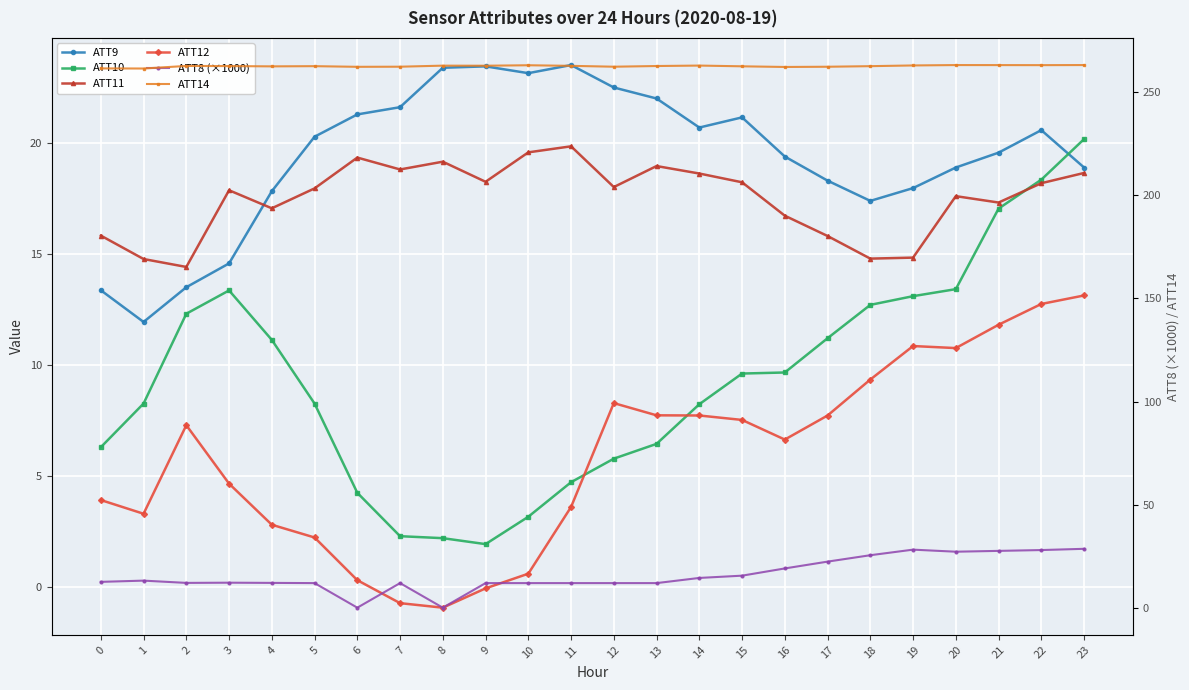

Is it true that ATT10 equals 23.4 at 21?

False